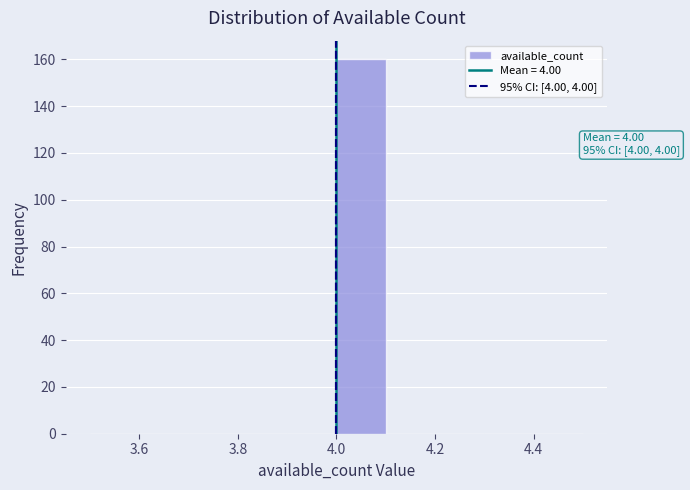

Over which range of the x-axis is the bar tallest?

4.0 to 4.1